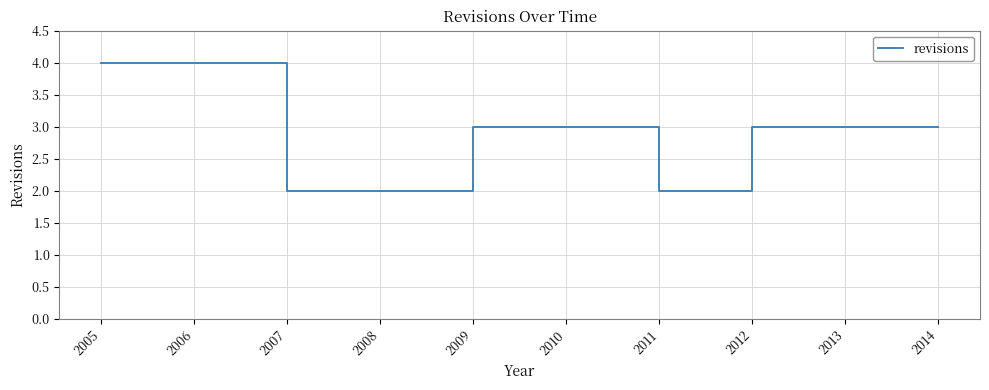

True or false: the data shows 3 at 2012.

True